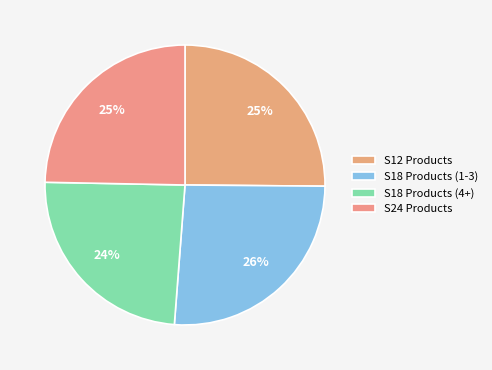

Is there any slice that represents more than half of the pie?

No